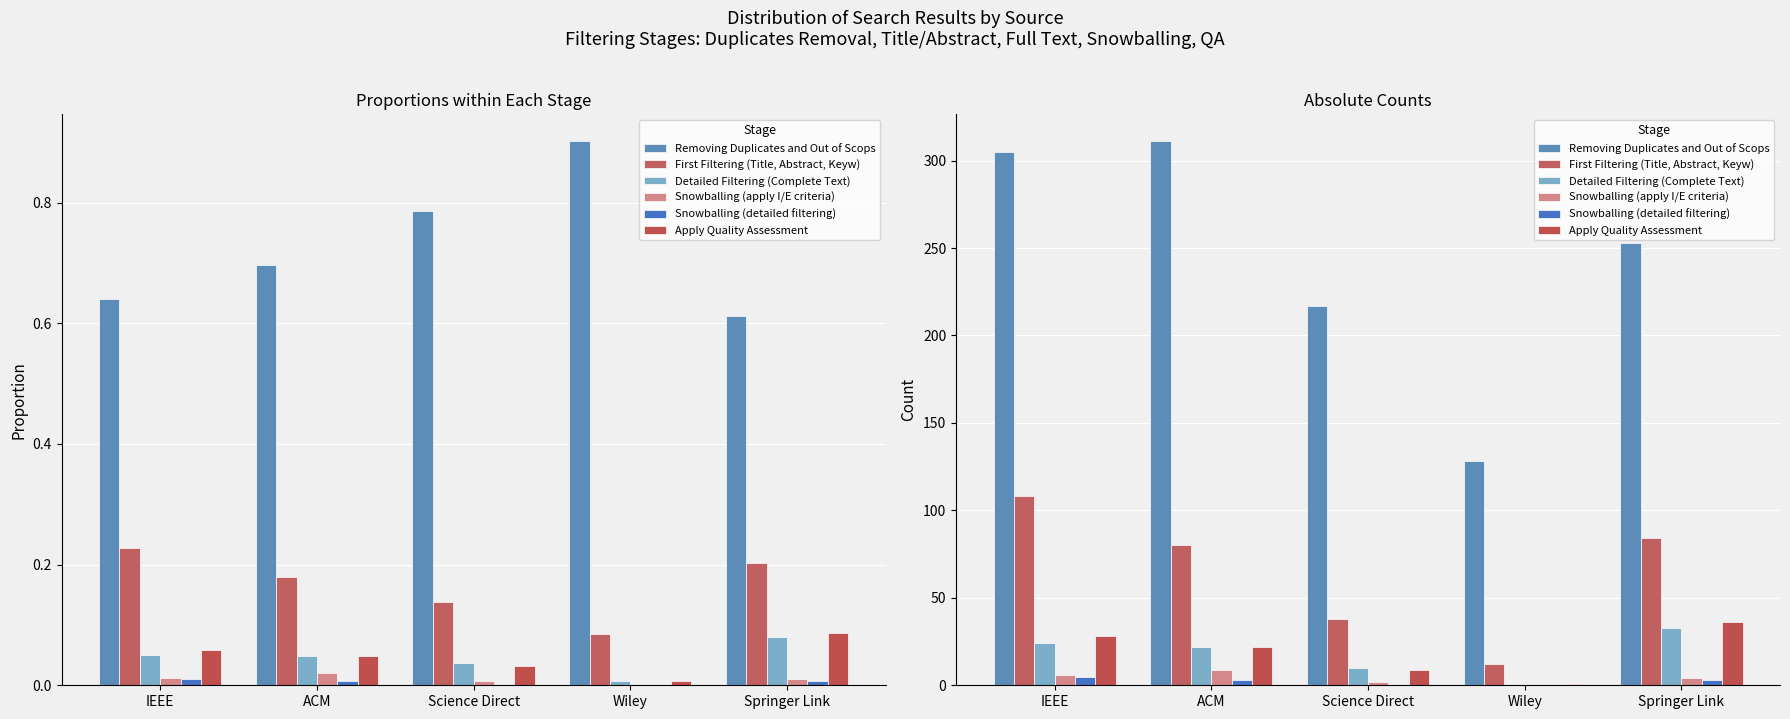

Which series has the widest spread of values?

Removing Duplicates and Out of Scops